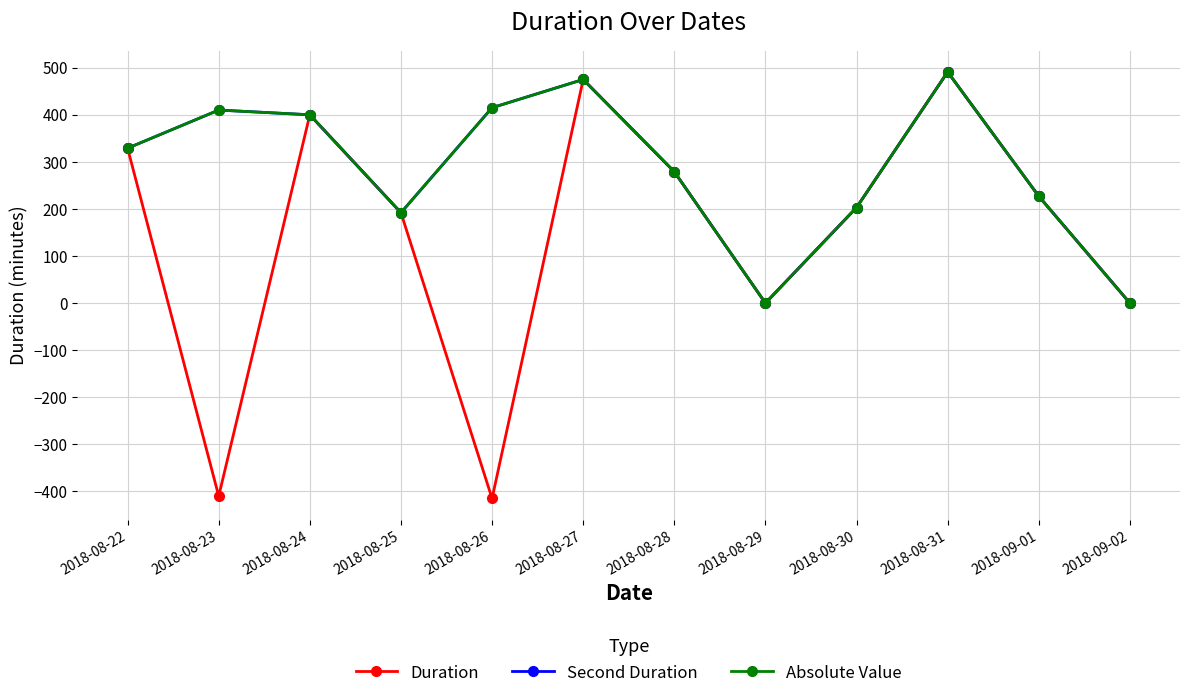

How many positive values does the Absolute Value series have?

10